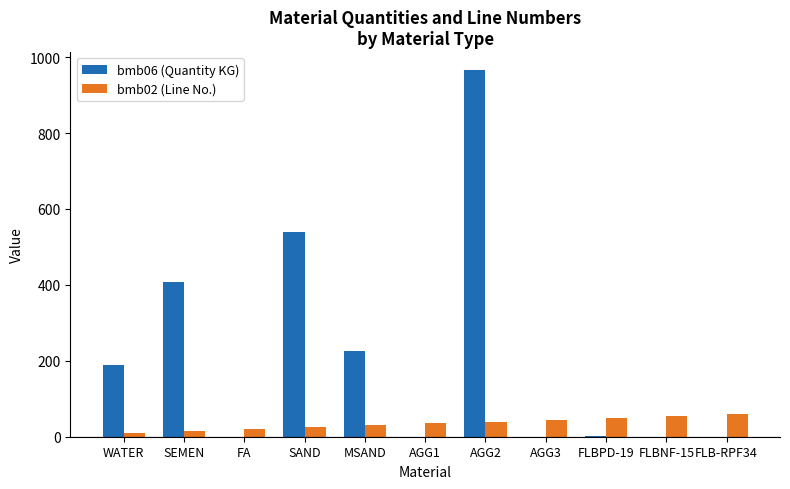

Is the value of bmb06 (Quantity KG) at SEMEN greater than the value of bmb02 (Line No.) at SEMEN?

Yes